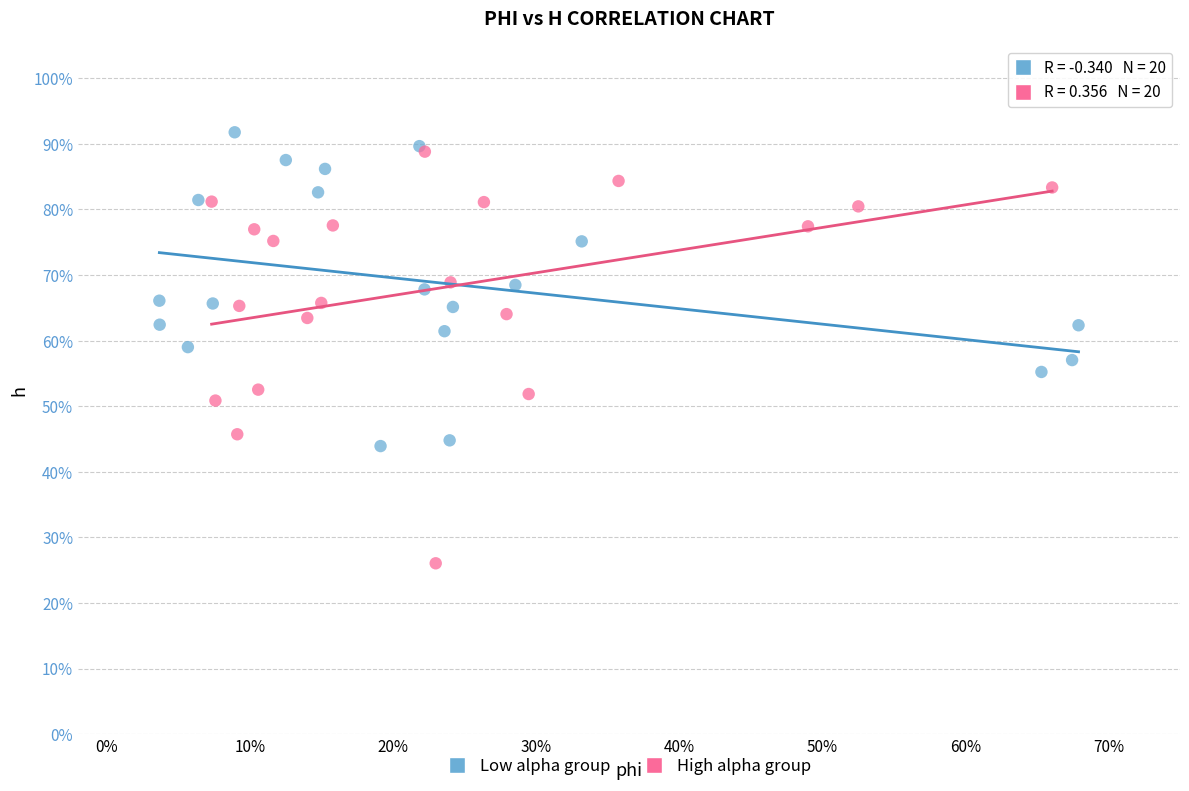

Which series contains the lowest Y value?

High alpha group